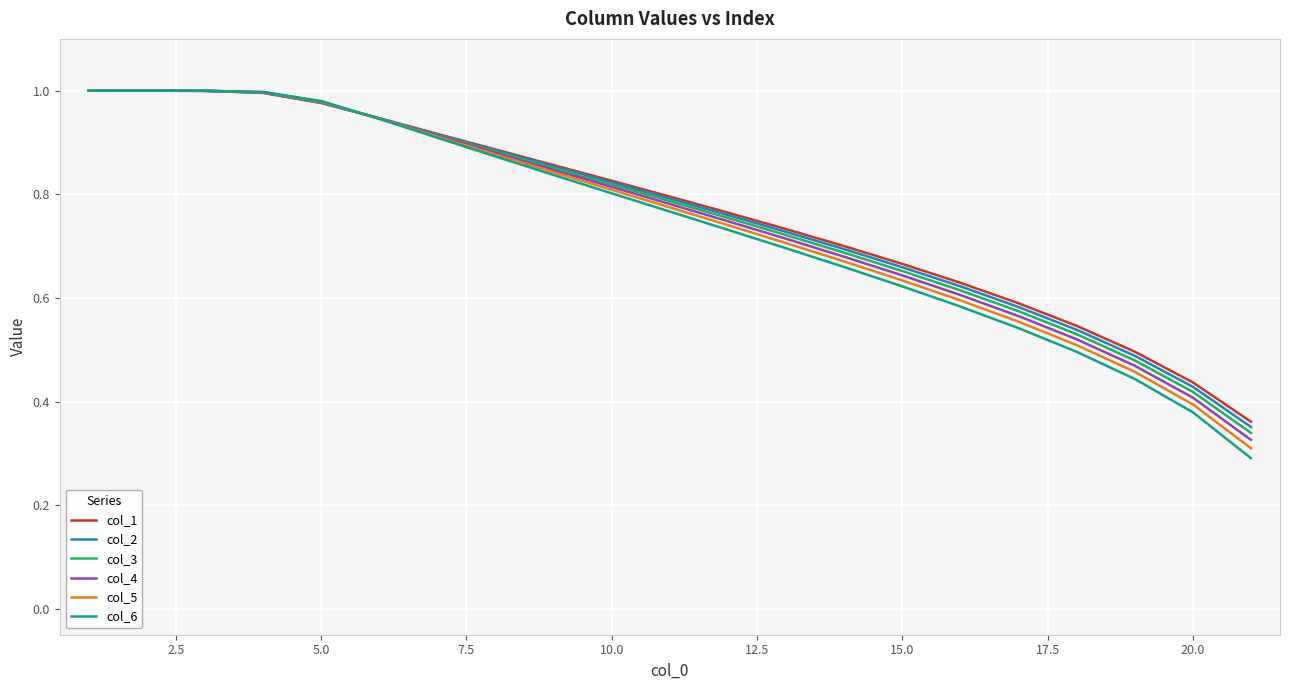

Which series has the largest range (max minus min)?

col_6